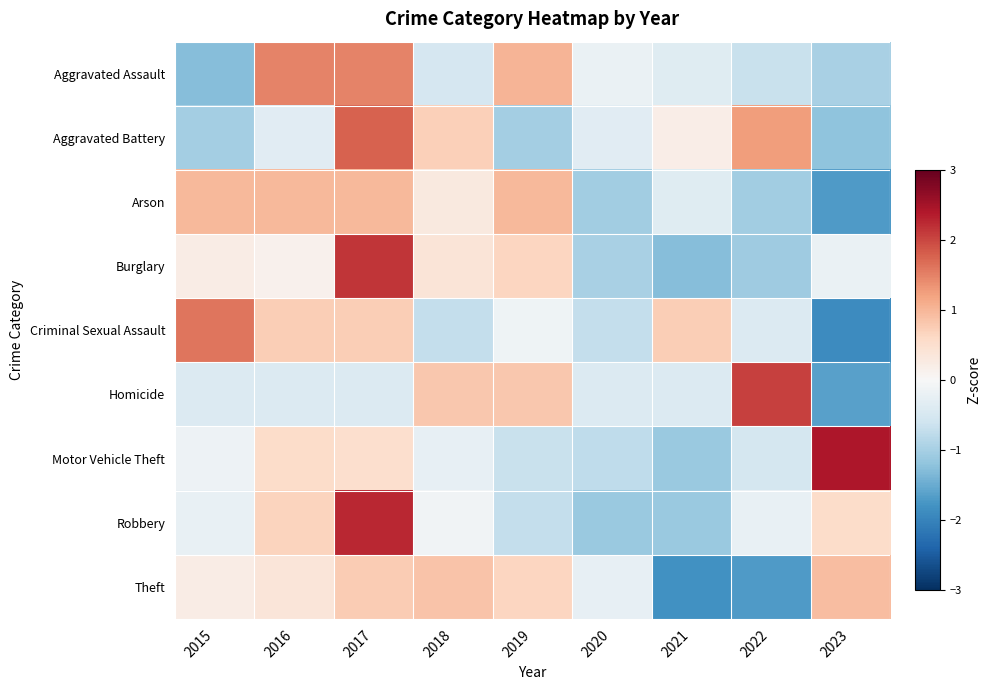

What is the maximum value shown in the chart?

2.4